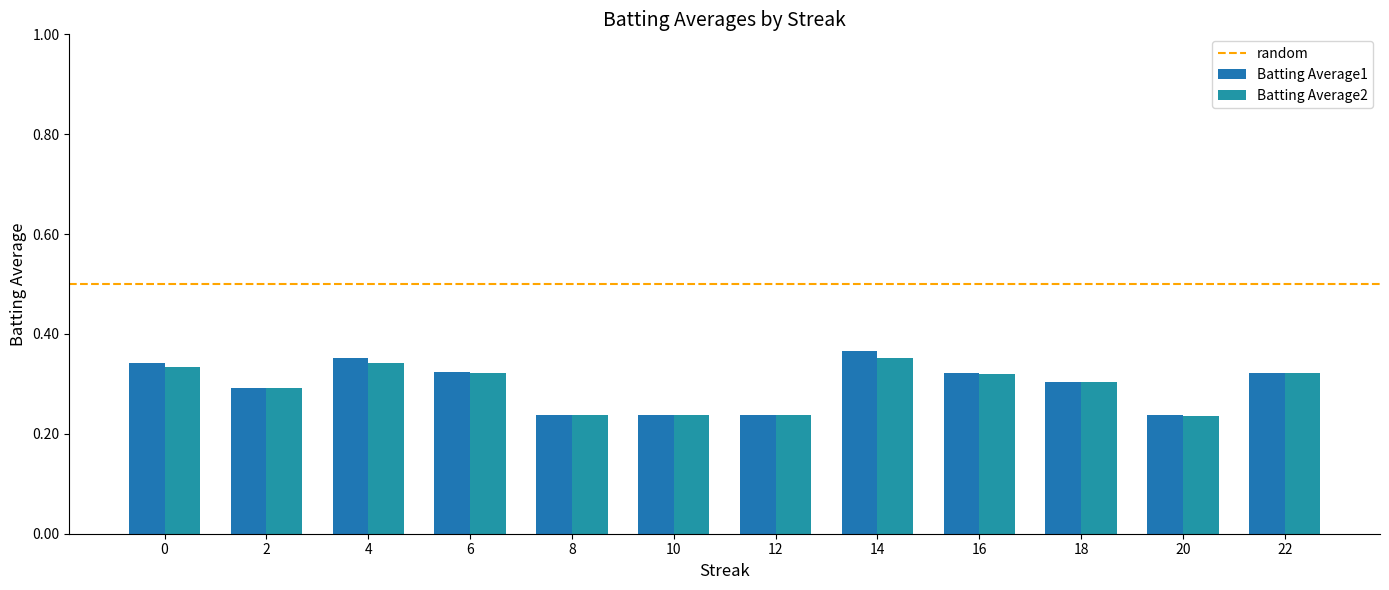

At 0, list the series in order from smallest to largest.

Batting Average2, Batting Average1